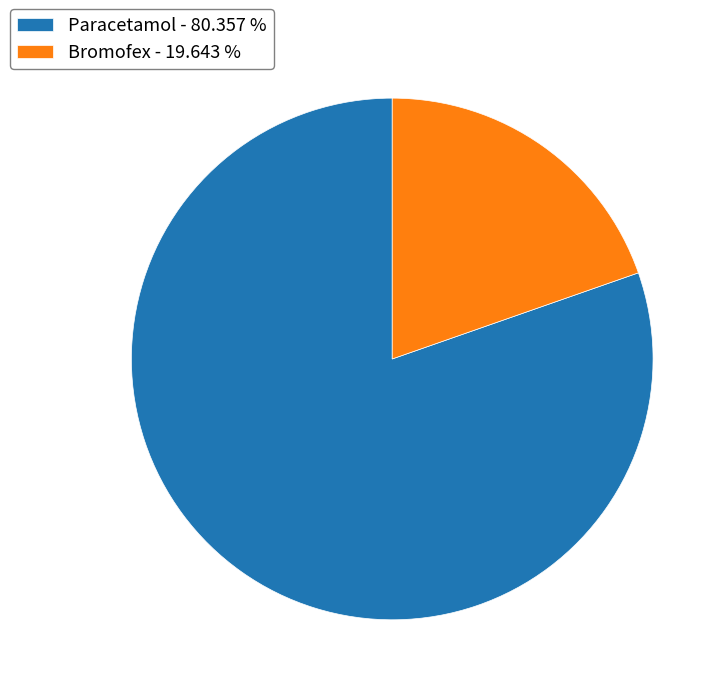

Does any single category account for the majority?

Yes